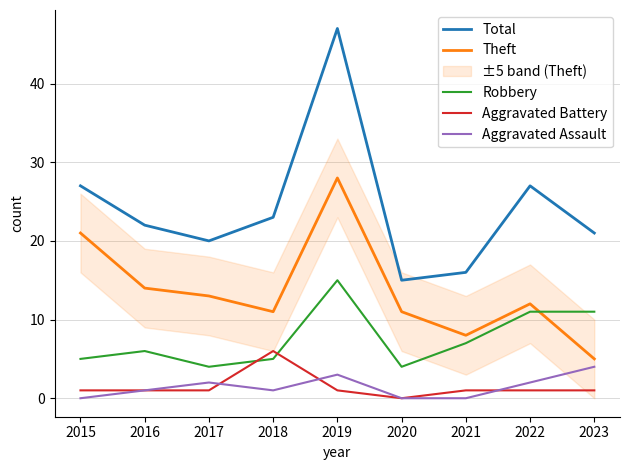

At which category is the sum across all series the highest?

2019